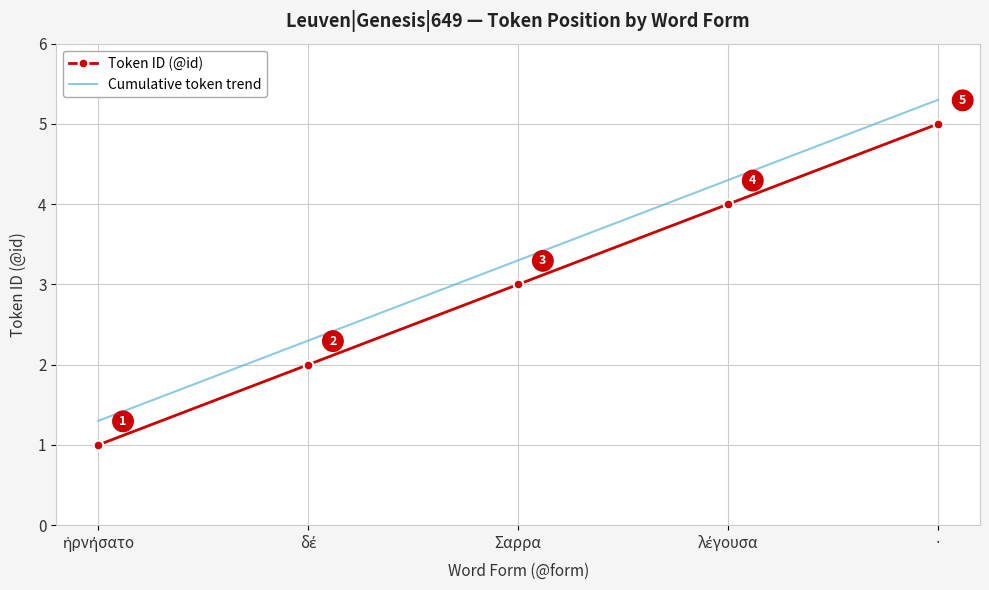

True or false: Cumulative token trend and Token ID (@id) cross at least once.

False